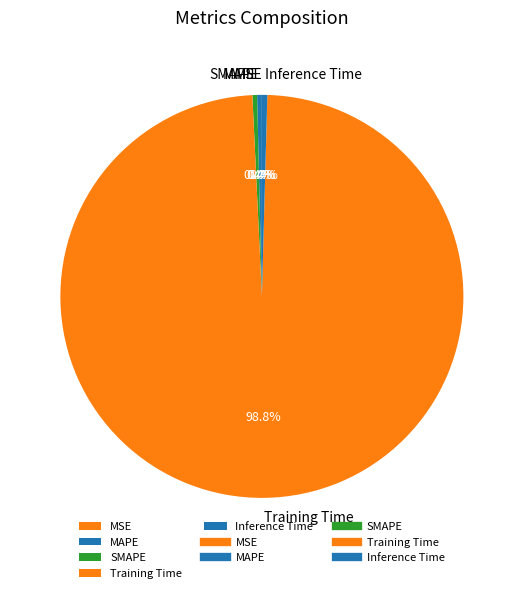

Which category has the biggest portion of the pie?

Training Time